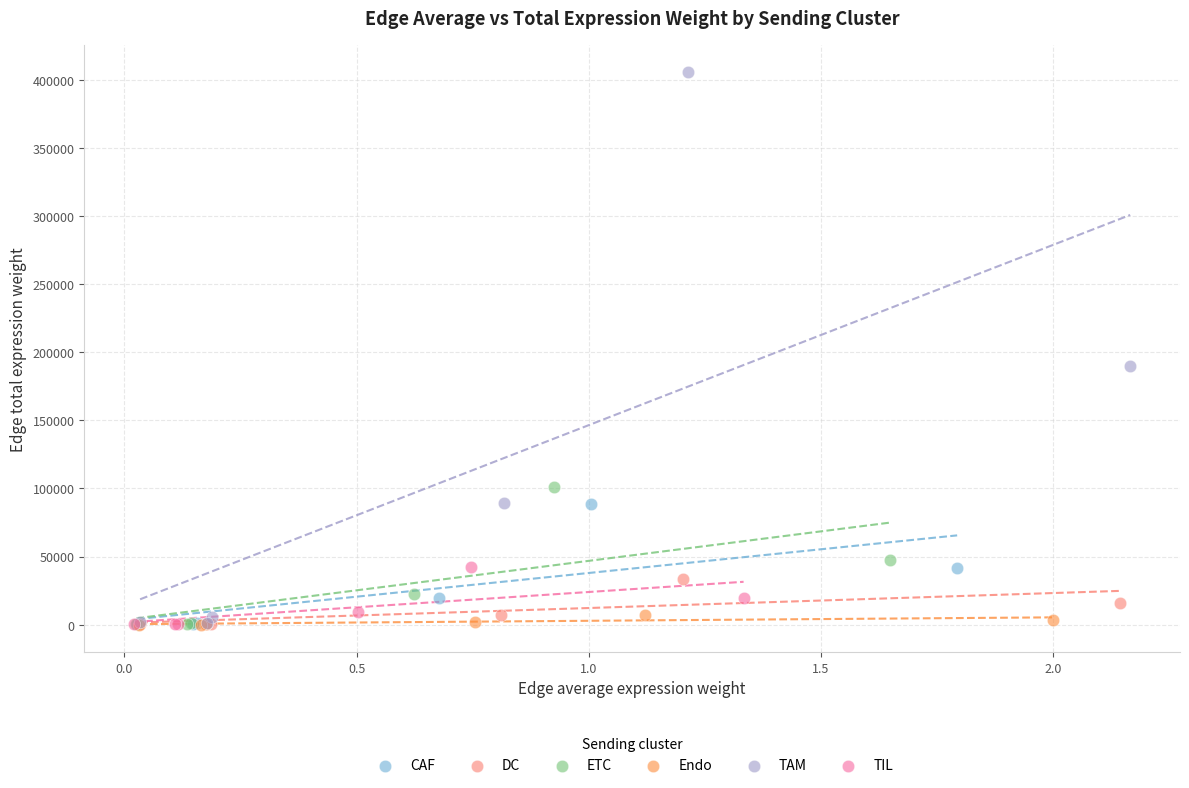

Which series has the largest Y range (max minus min)?

TAM